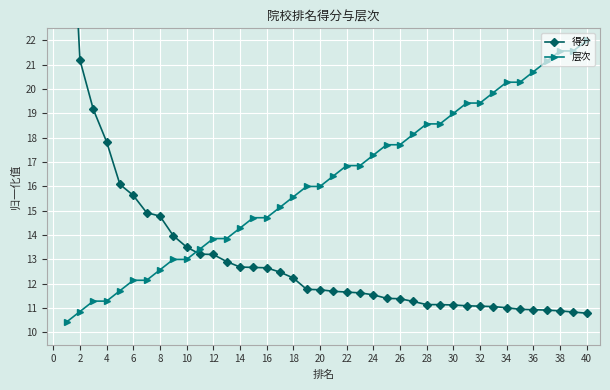

List the series in order of their peak value, highest first.

得分, 层次